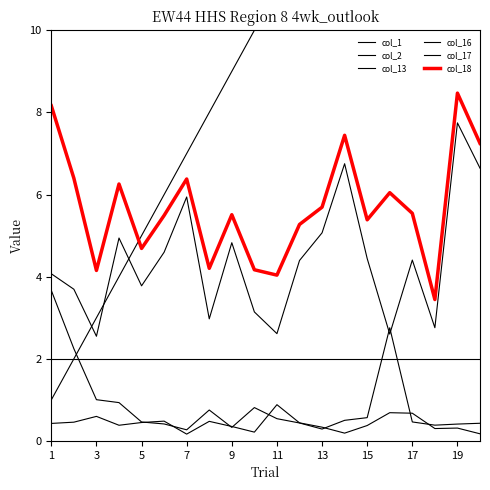

Which series changed the most between 1 and 11?

col_2